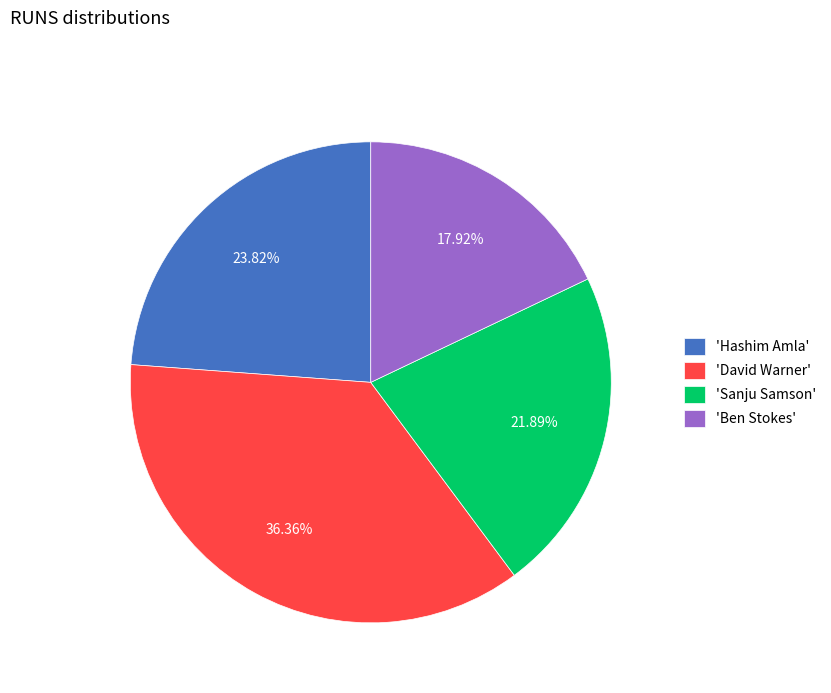

Is the sum of 'Ben Stokes' and 'Hashim Amla' greater than half?

No